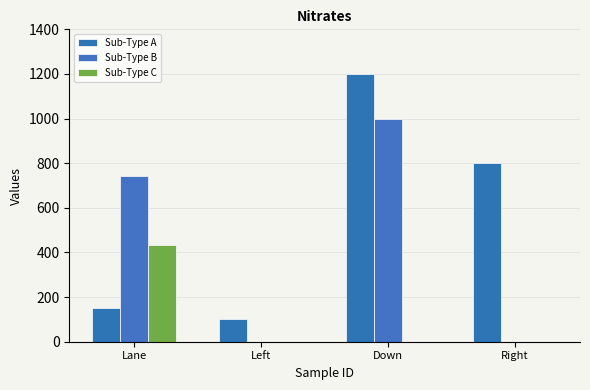

What are all the series names shown in the legend?

Sub-Type A, Sub-Type B, Sub-Type C